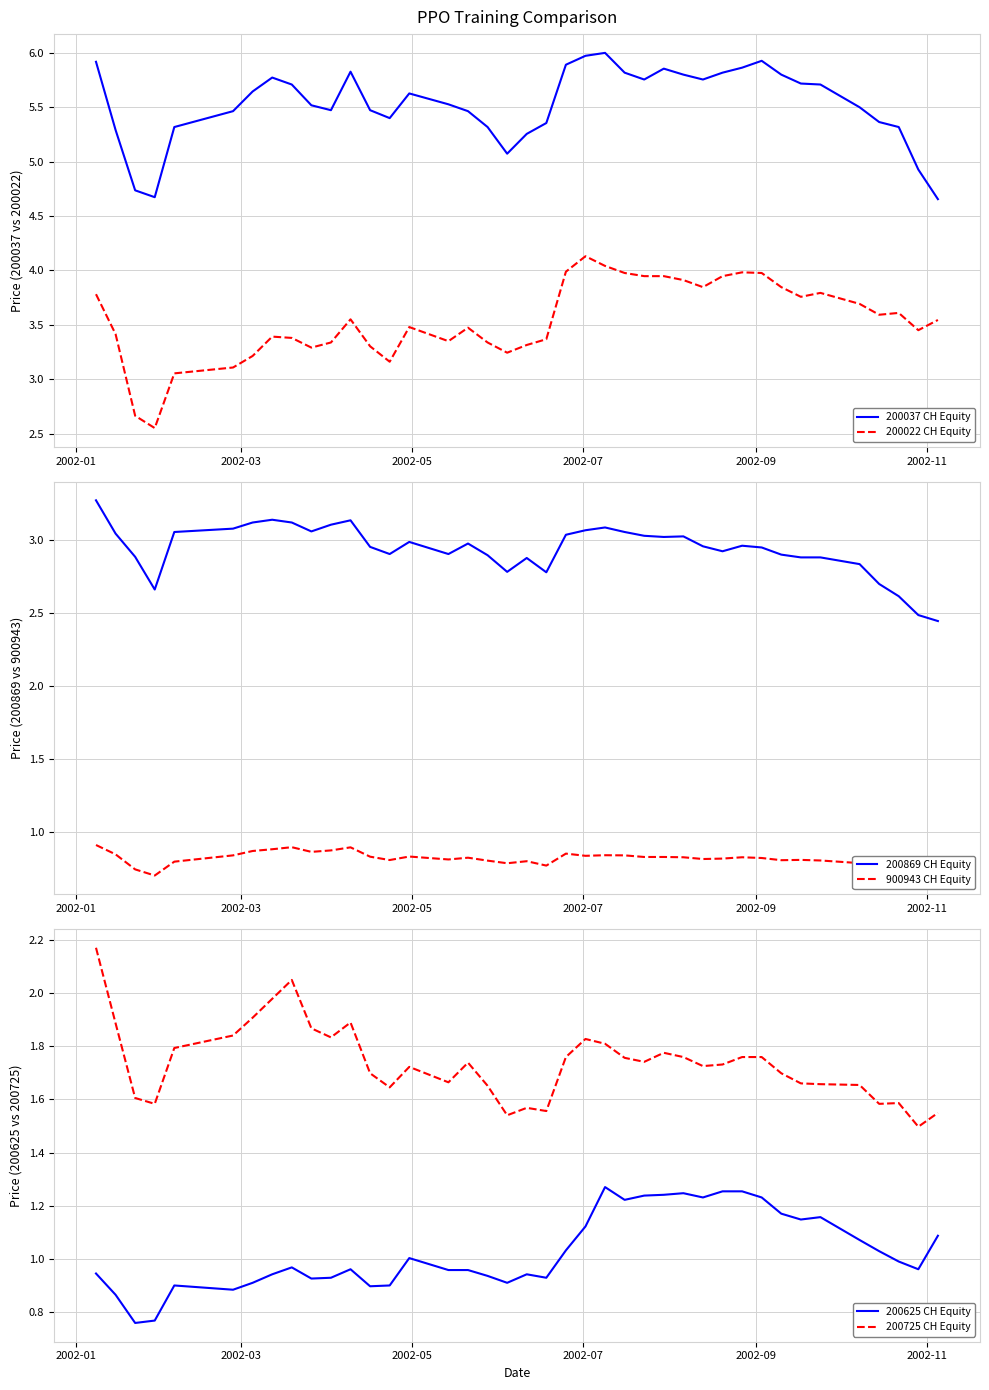

What is the sum of all 200022 CH Equity values?

141.7